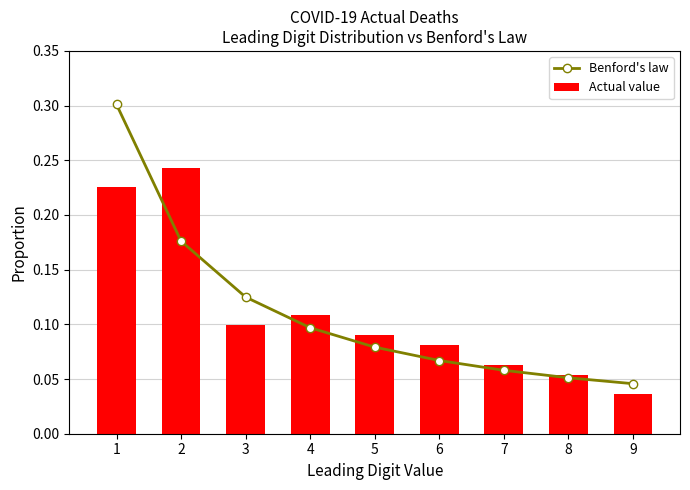

Which series has the largest total across all categories?

Benford's law